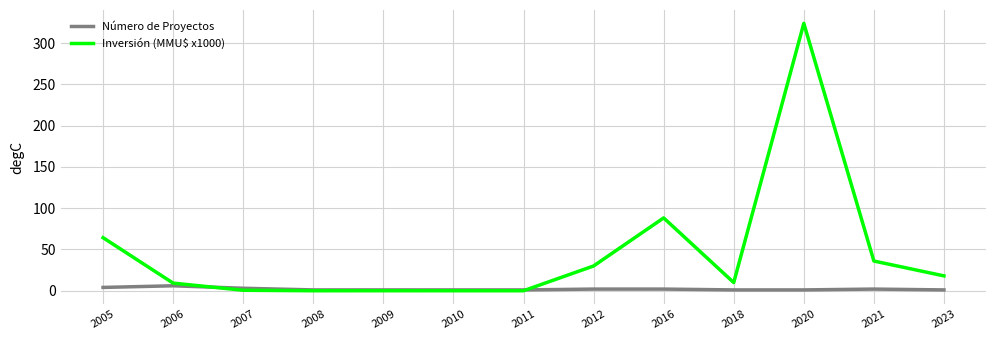

How many distinct data groups are displayed?

2